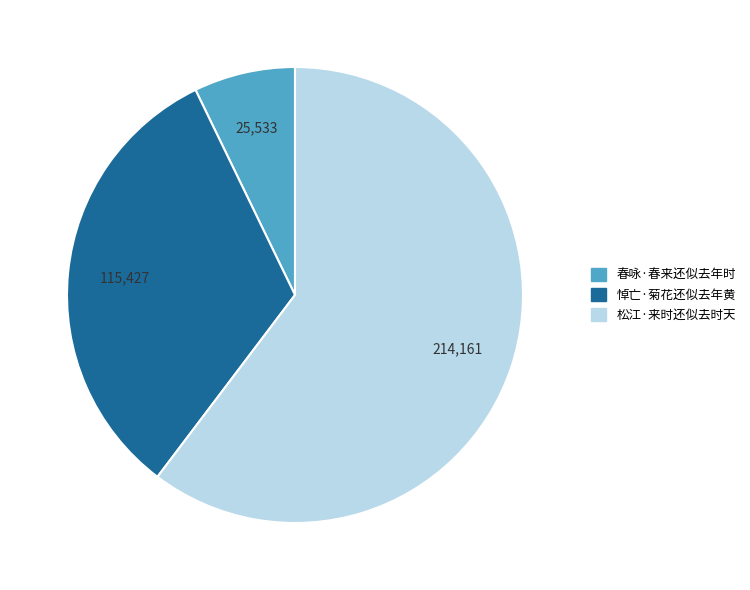

Rank the categories by value from lowest to highest.

春咏·春来还似去年时, 悼亡·菊花还似去年黄, 松江·来时还似去时天